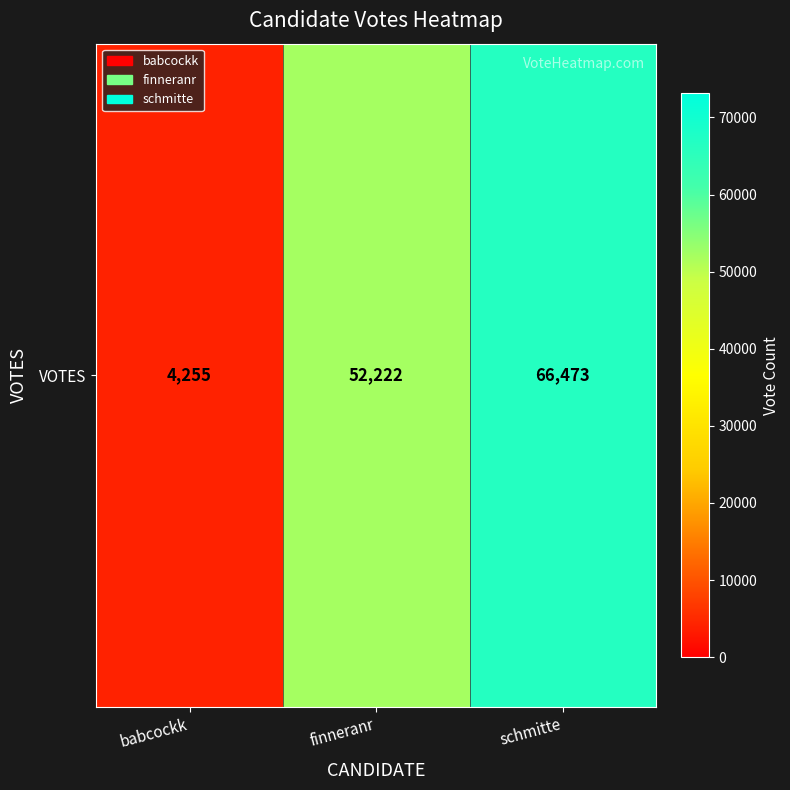

How many data points does each series have?

3